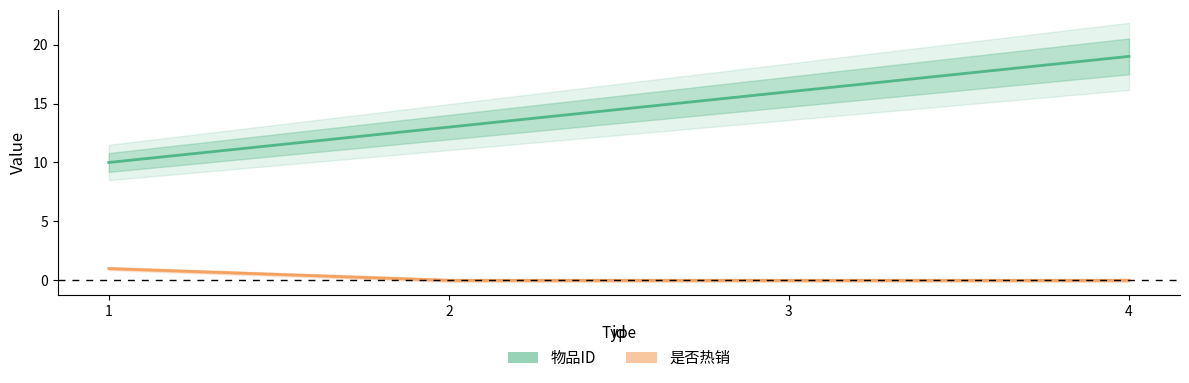

Is this an area chart (filled region under the line)?

No